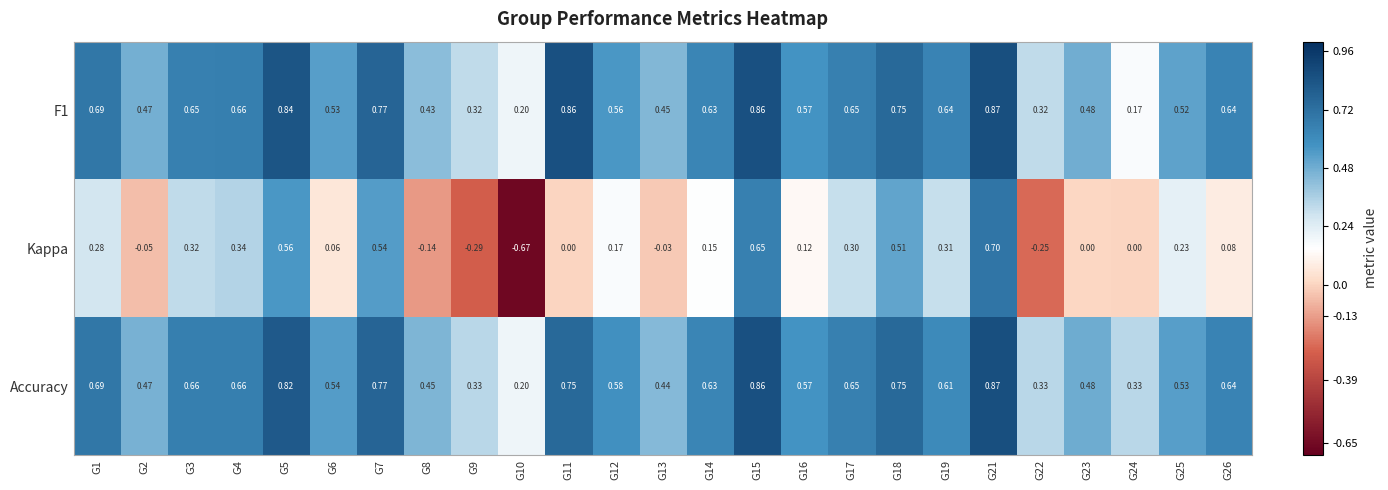

What is the difference between the highest and lowest values at G24?

0.3